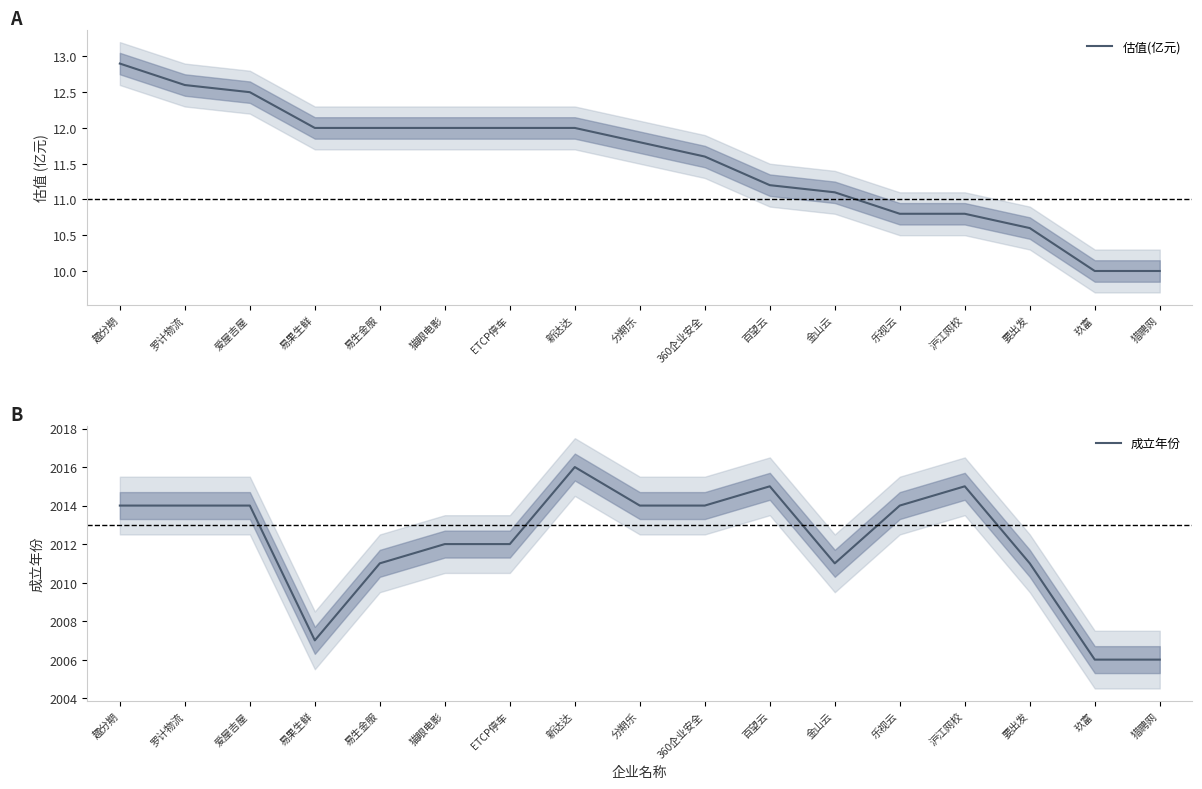

Which series has the largest total across all categories?

成立年份